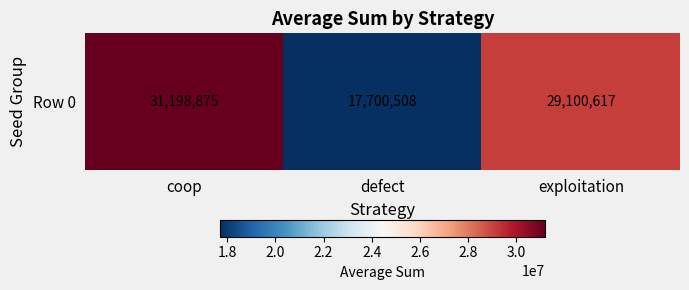

Which has a higher value, defect or exploitation?

exploitation